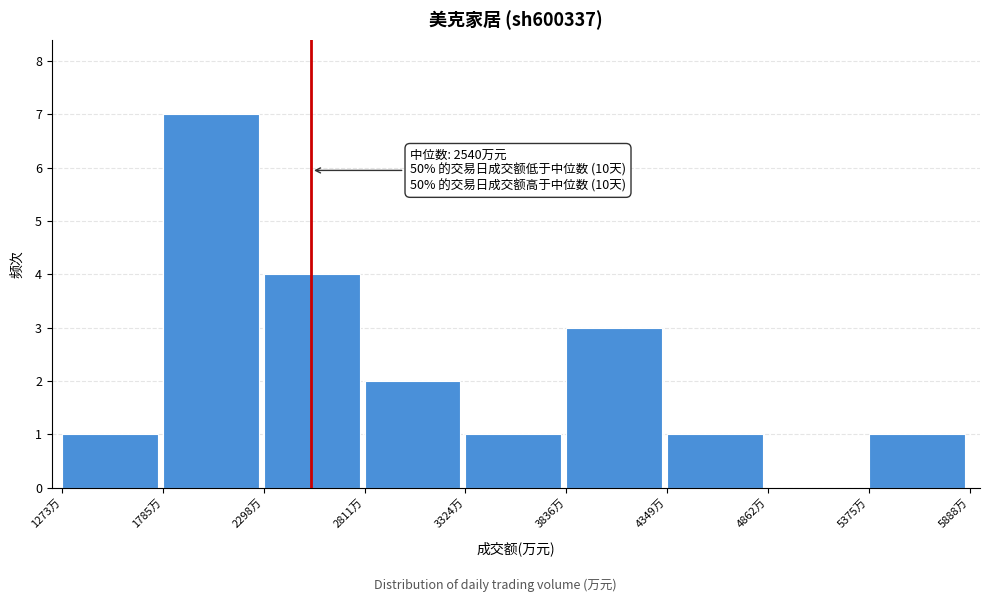

Which range on the x-axis has the tallest bar?

1800 to 2300